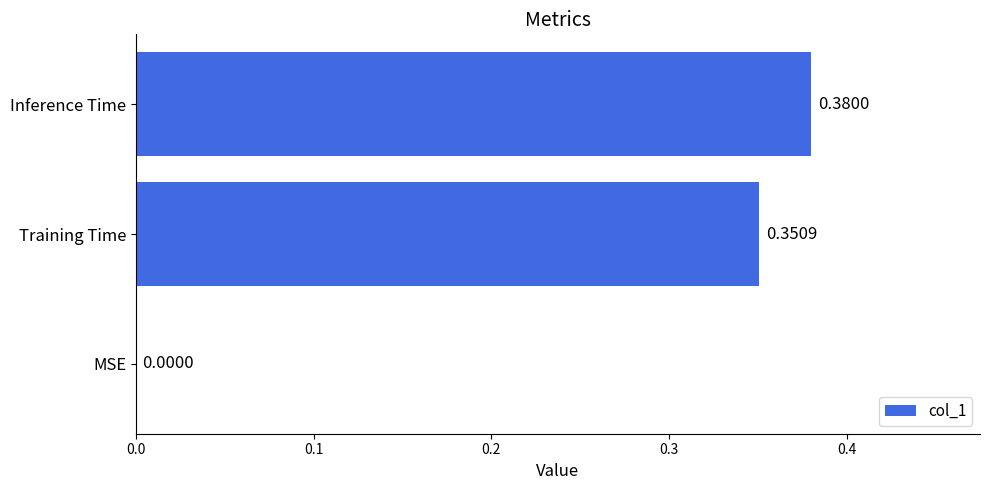

Which has a higher value, Inference Time or MSE?

Inference Time